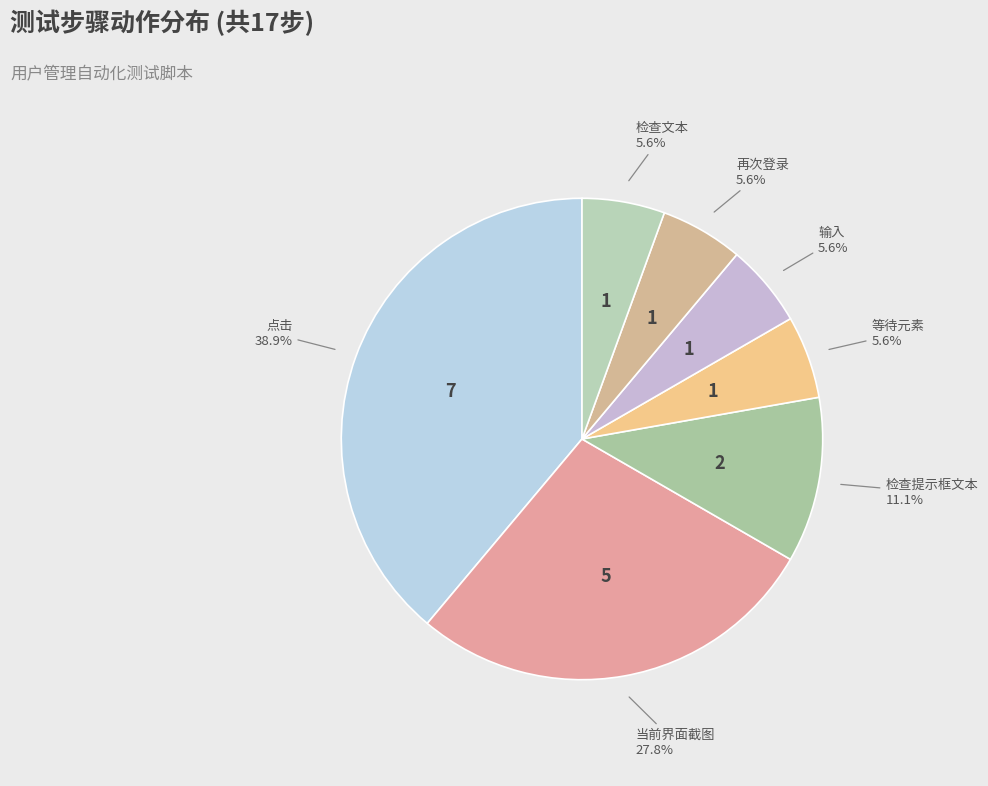

Count the number of slices in the pie.

7